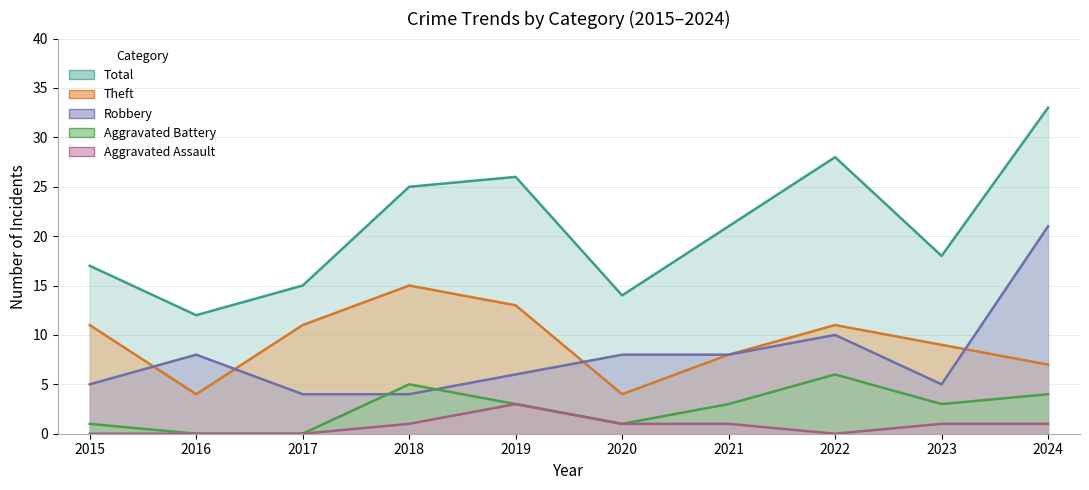

Reading right to left, transcribe all the data shown in this chart.

Robbery: 2024=21	2023=5	2022=10	2021=8	2020=8	2019=6	2018=4	2017=4	2016=8	2015=5
Theft: 2024=7	2023=9	2022=11	2021=8	2020=4	2019=13	2018=15	2017=11	2016=4	2015=11
Aggravated Battery: 2024=4	2023=3	2022=6	2021=3	2020=1	2019=3	2018=5	2017=0	2016=0	2015=1
Aggravated Assault: 2024=1	2023=1	2022=0	2021=1	2020=1	2019=3	2018=1	2017=0	2016=0	2015=0
Total: 2024=33	2023=18	2022=28	2021=21	2020=14	2019=26	2018=25	2017=15	2016=12	2015=17